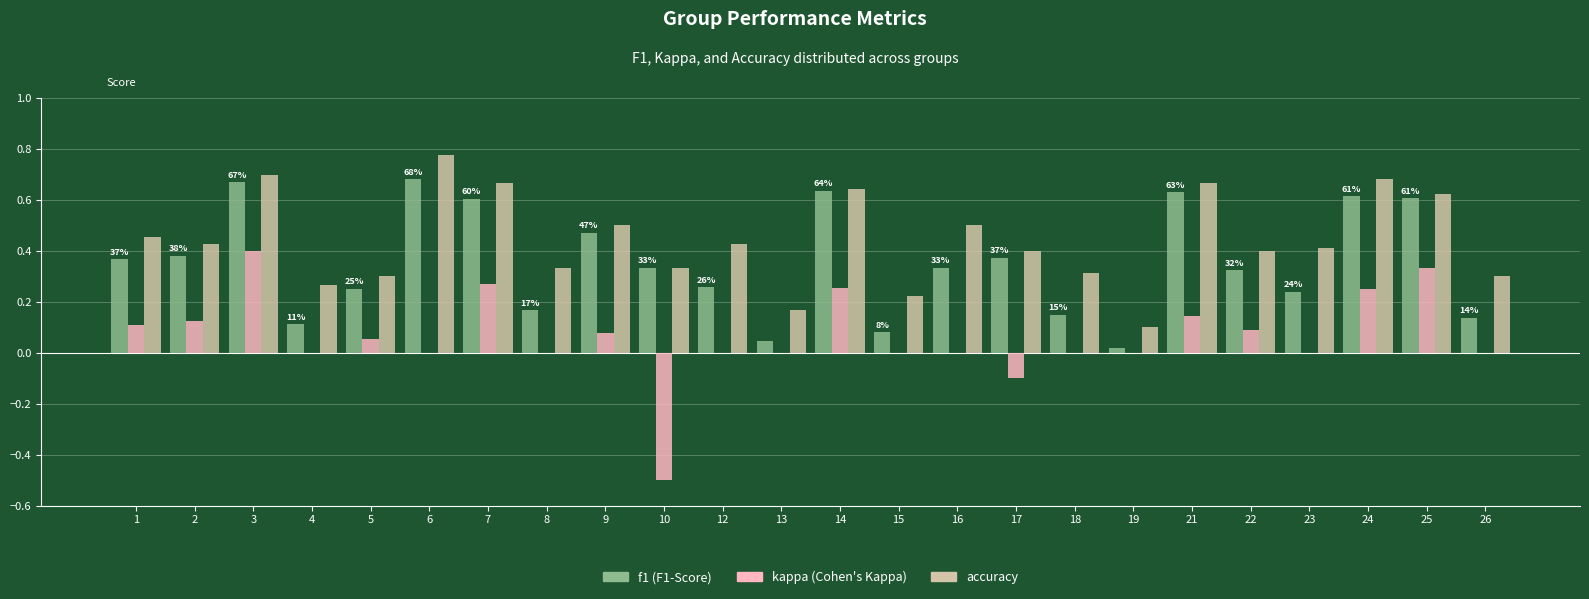

At which category is the sum across all series the highest?

3